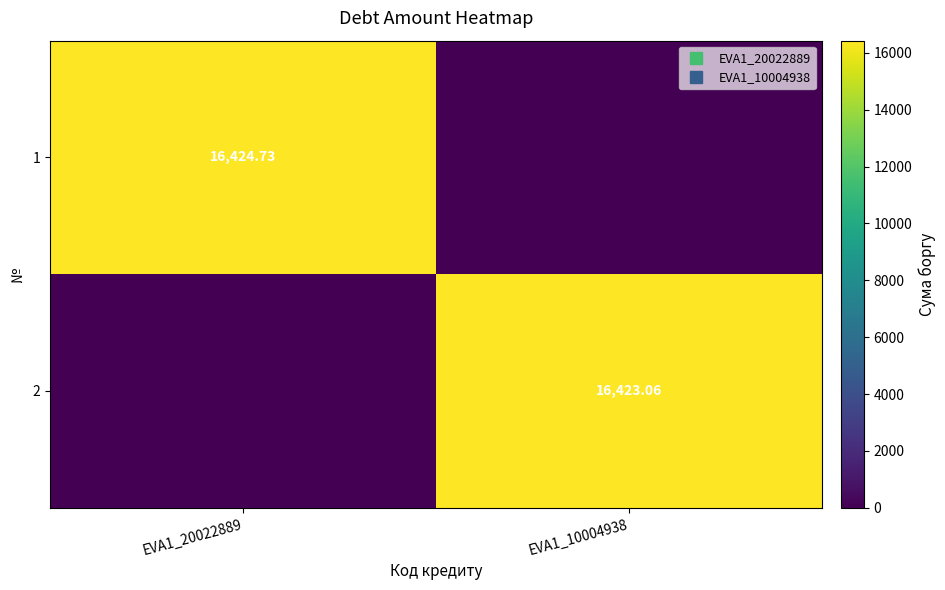

How many values in the 1 series are below 16424?

1